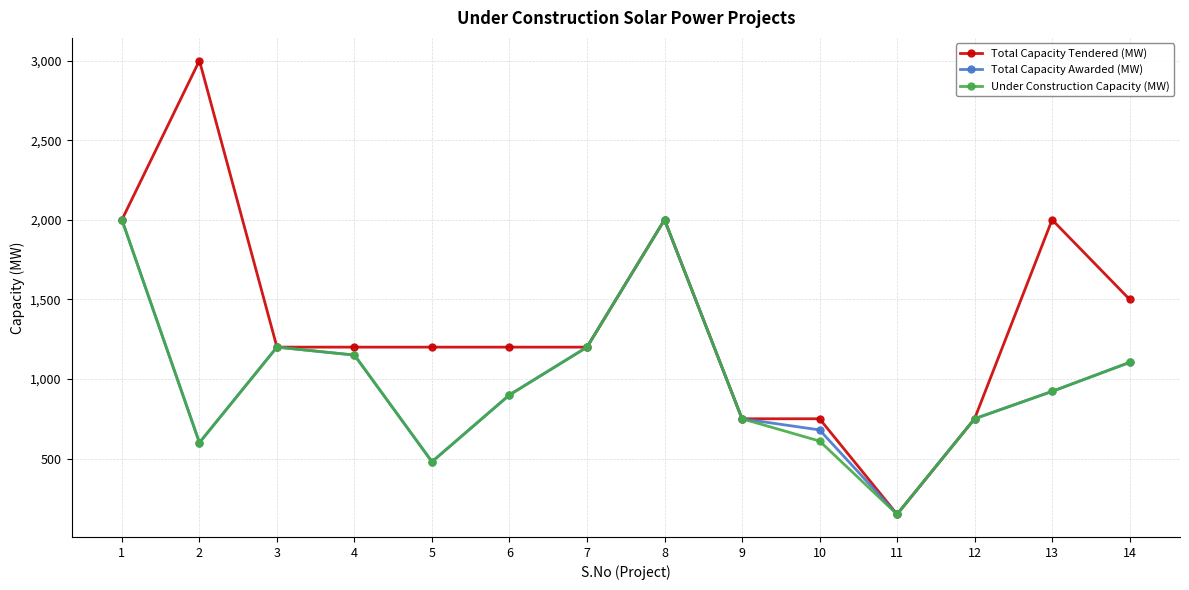

Which category has the lowest value in the Total Capacity Tendered (MW) series?

11